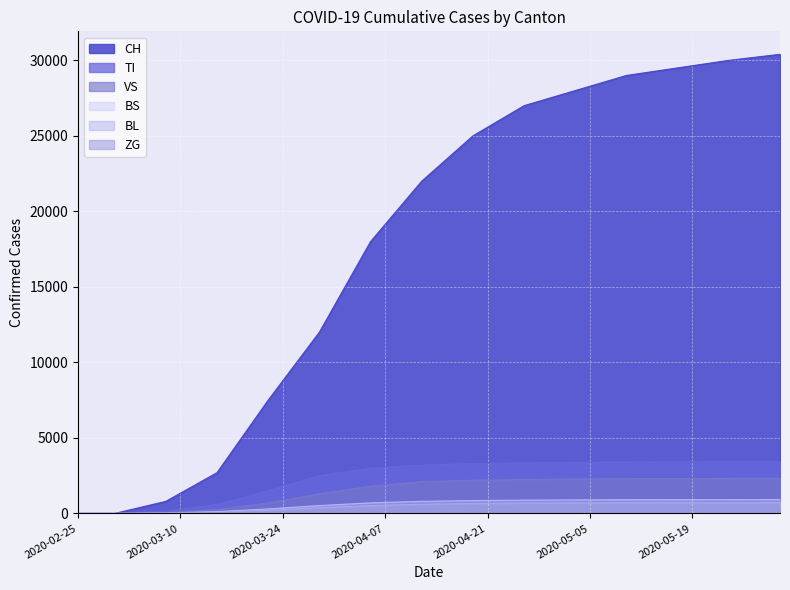

Is the value of CH at 2020-04-19 greater than the value of TI at 2020-03-29?

Yes